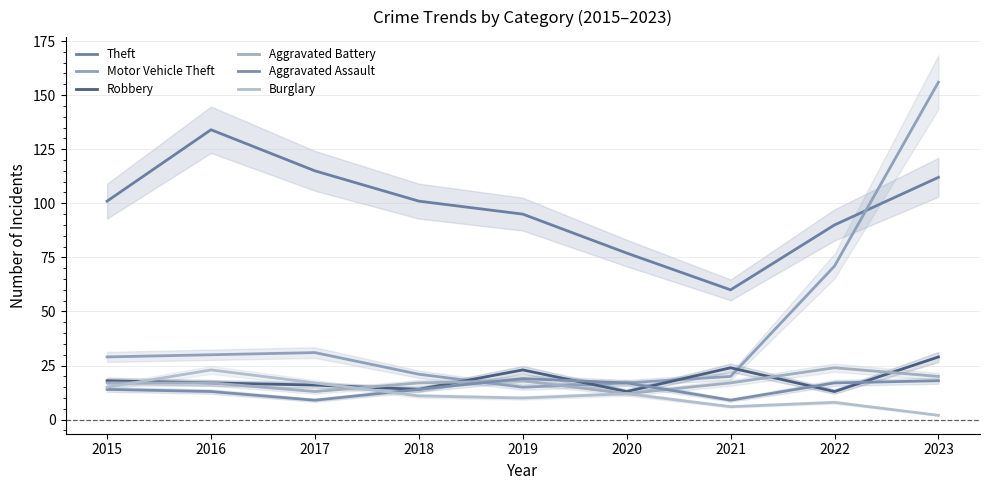

What is the value of the Robbery point at the 2nd from the left?

17